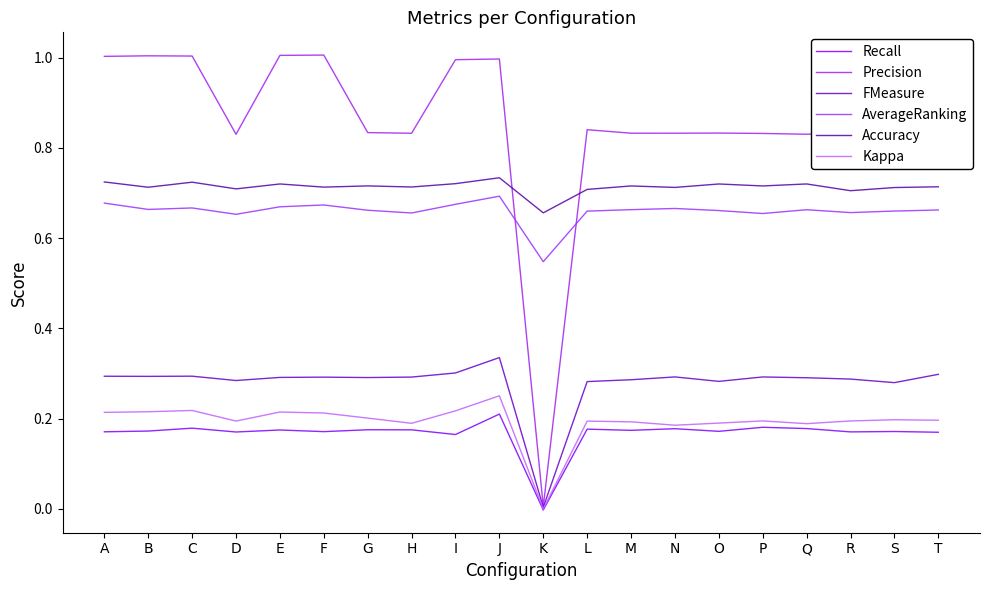

True or false: Accuracy has more than 1 interior local peaks.

True